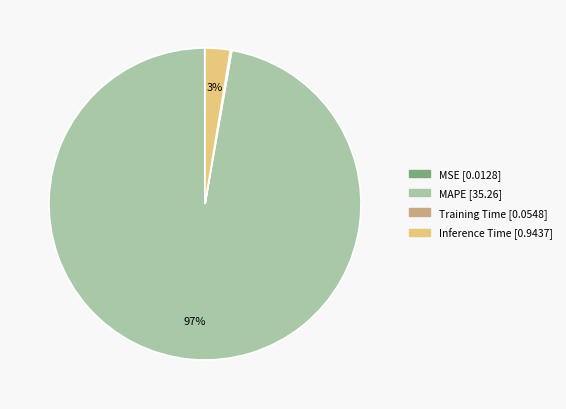

Which slice represents more than half of the pie?

MAPE